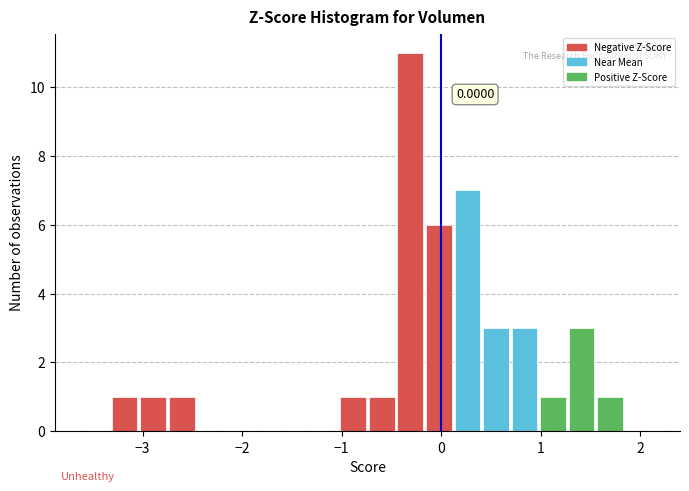

Around what value on the x-axis is the tallest bar? Give the approximate position of its centre, as read against the axis.

-0.3